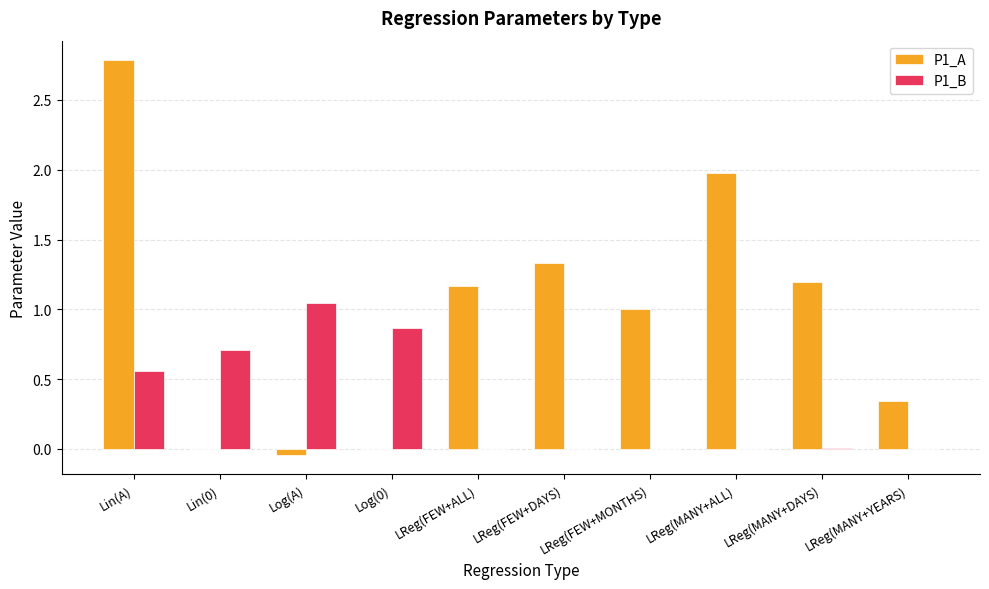

True or false: P1_B has a value of 0.4 at Log(0).

False